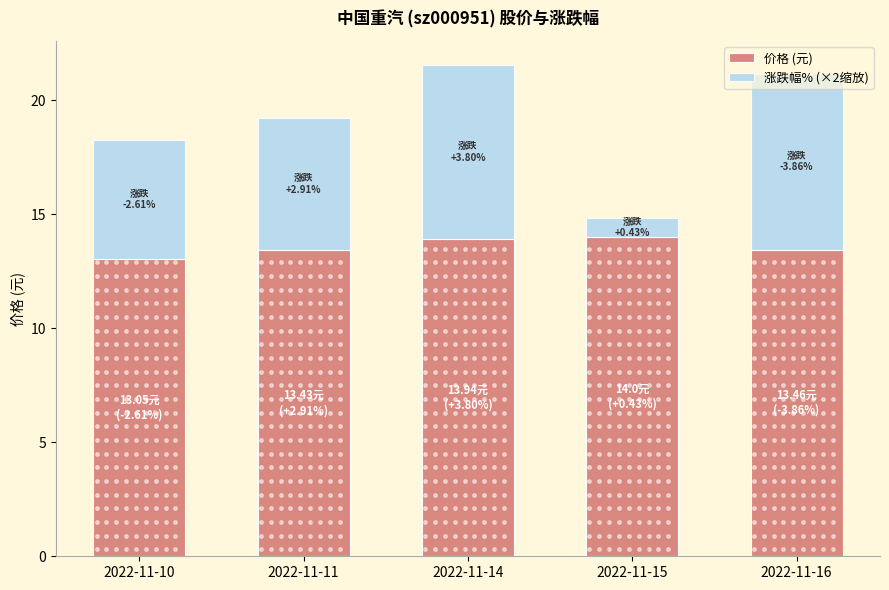

What is the difference between the second highest and minimum values in the 价格 (元) series?

0.9